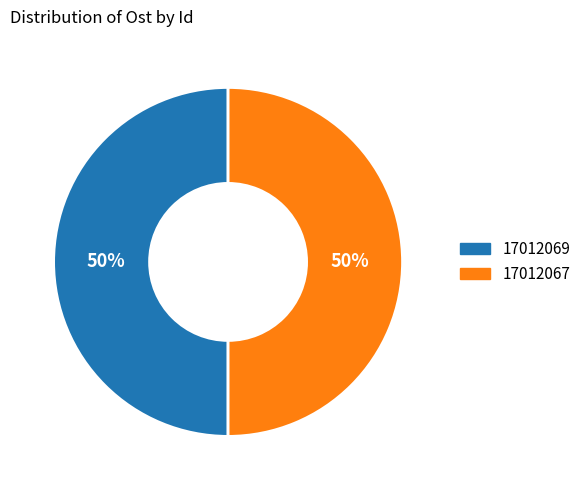

Is it true that 17012067 is 63% of the pie?

False